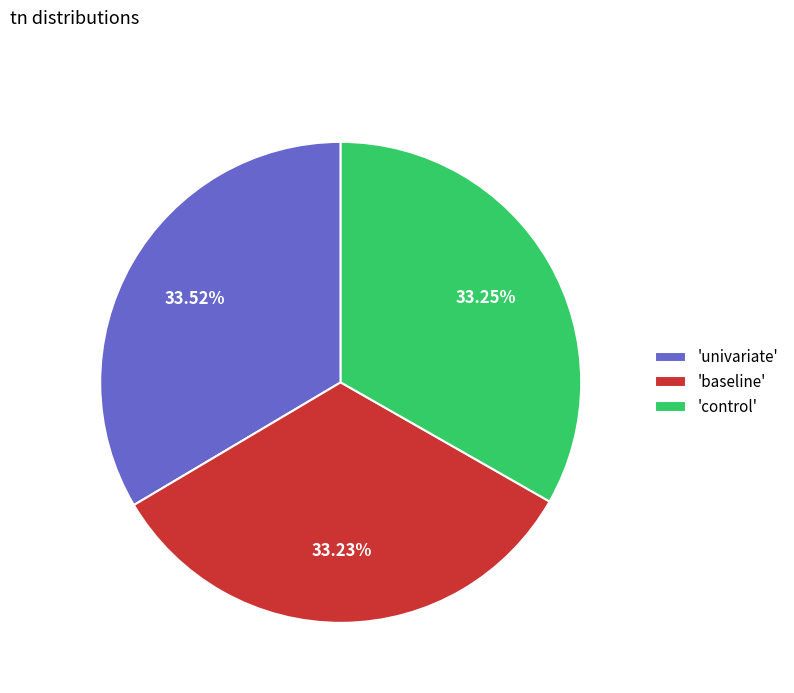

Approximately how many times larger is the value at 'control' compared to 'baseline'?

1.0